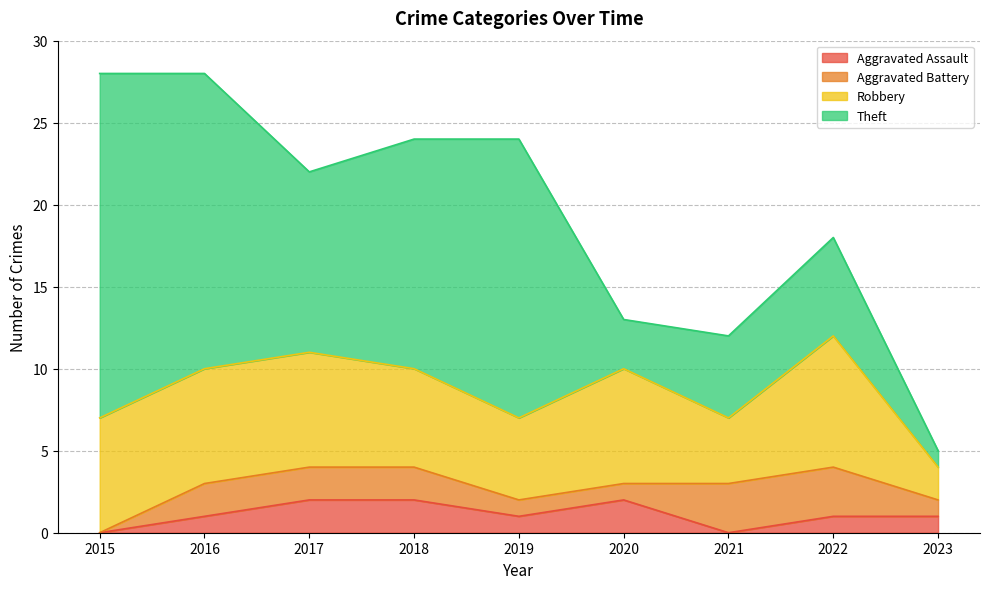

What is the greatest value displayed?

21